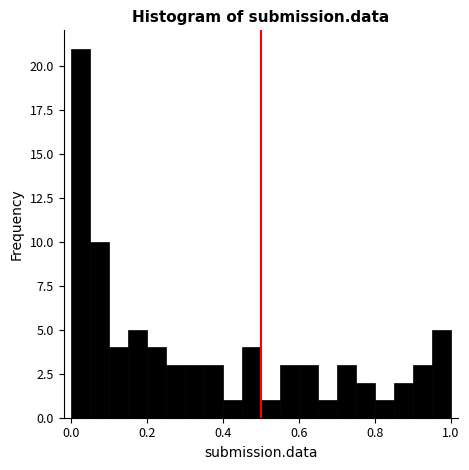

Around what value on the x-axis is the tallest bar? Give the approximate position of its centre, as read against the axis.

0.02